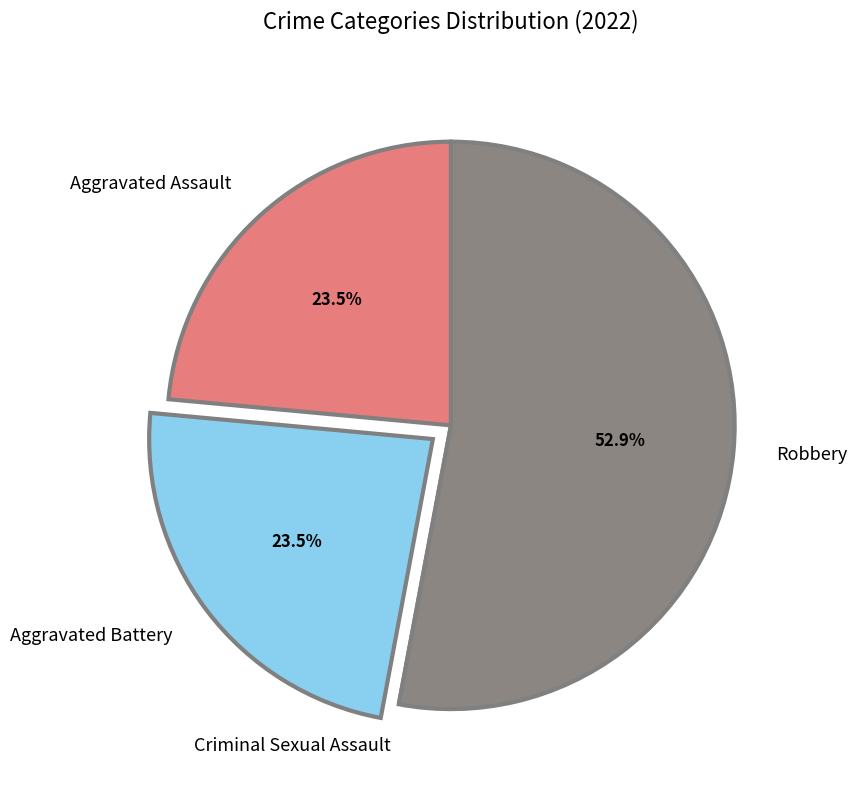

Which has a higher value, Aggravated Assault or Robbery?

Robbery